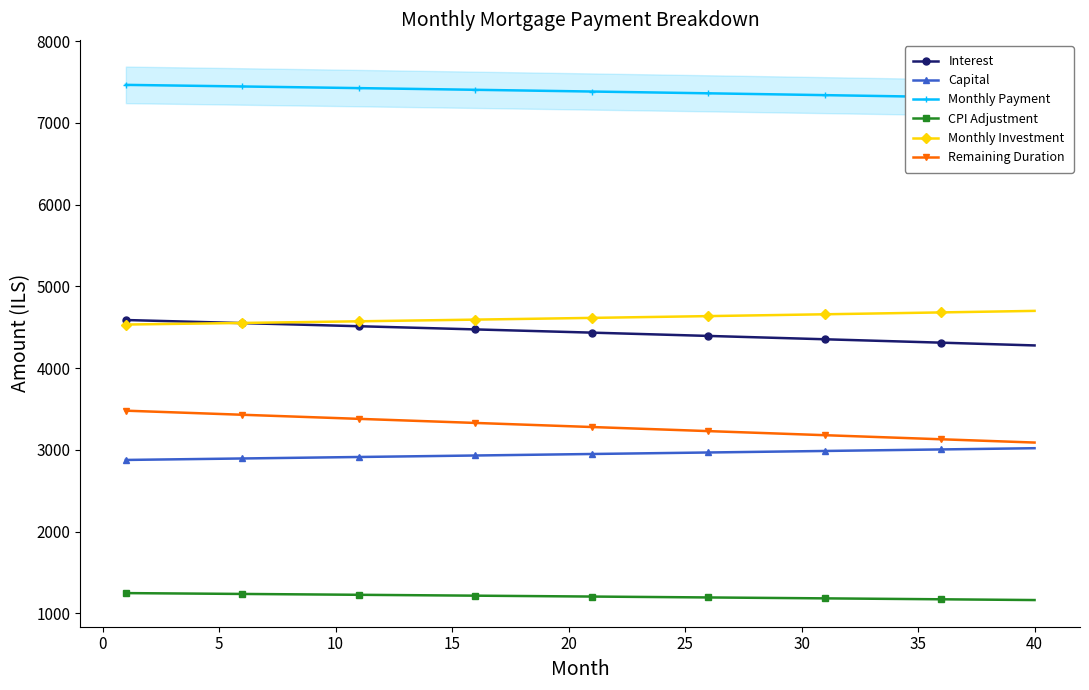

How many lines are shown in the chart?

6